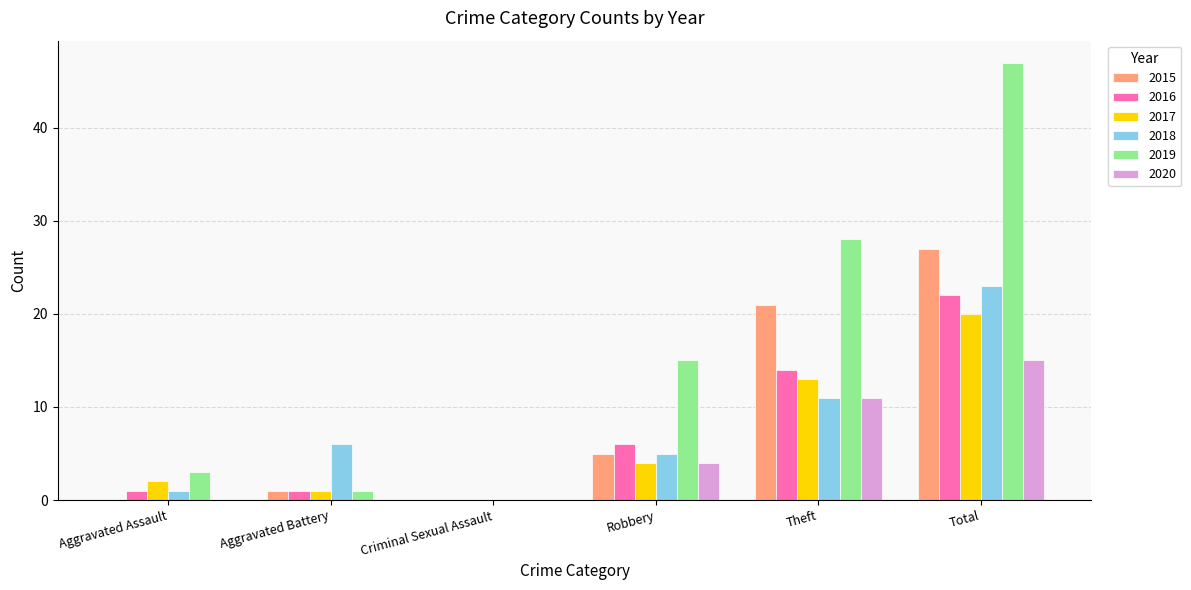

Between Criminal Sexual Assault and Total, which series saw the biggest shift?

2019